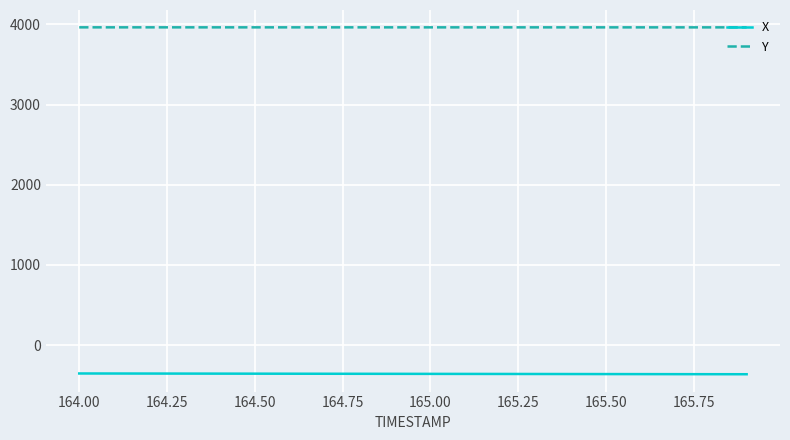

List the series in order of their peak value, lowest first.

X, Y